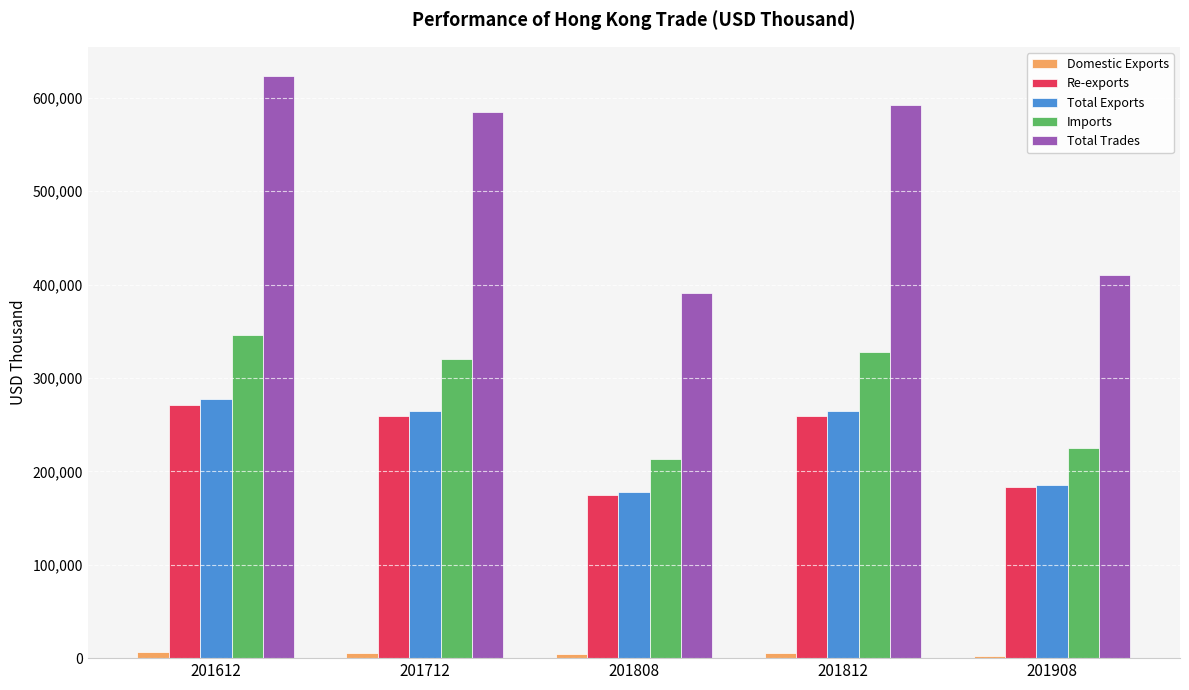

What is the value of the Re-exports bar at the 2nd from the left?

258868.9